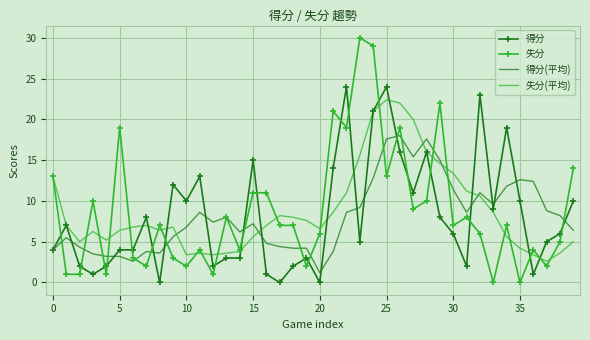

Which series has the widest spread of values?

失分